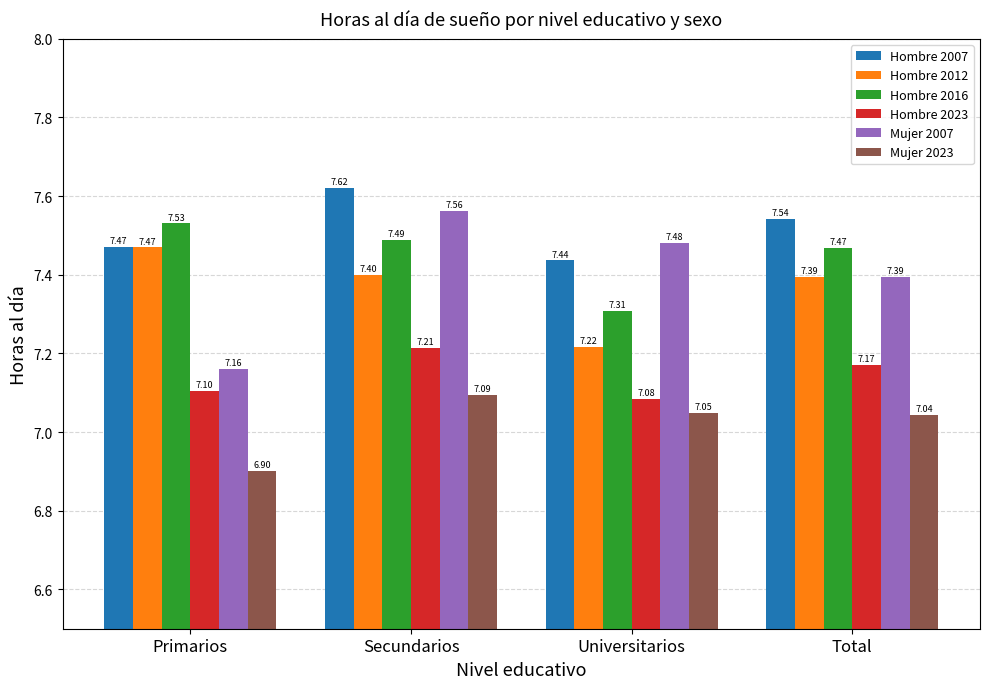

What is the total value across all series at Secundarios?

44.4